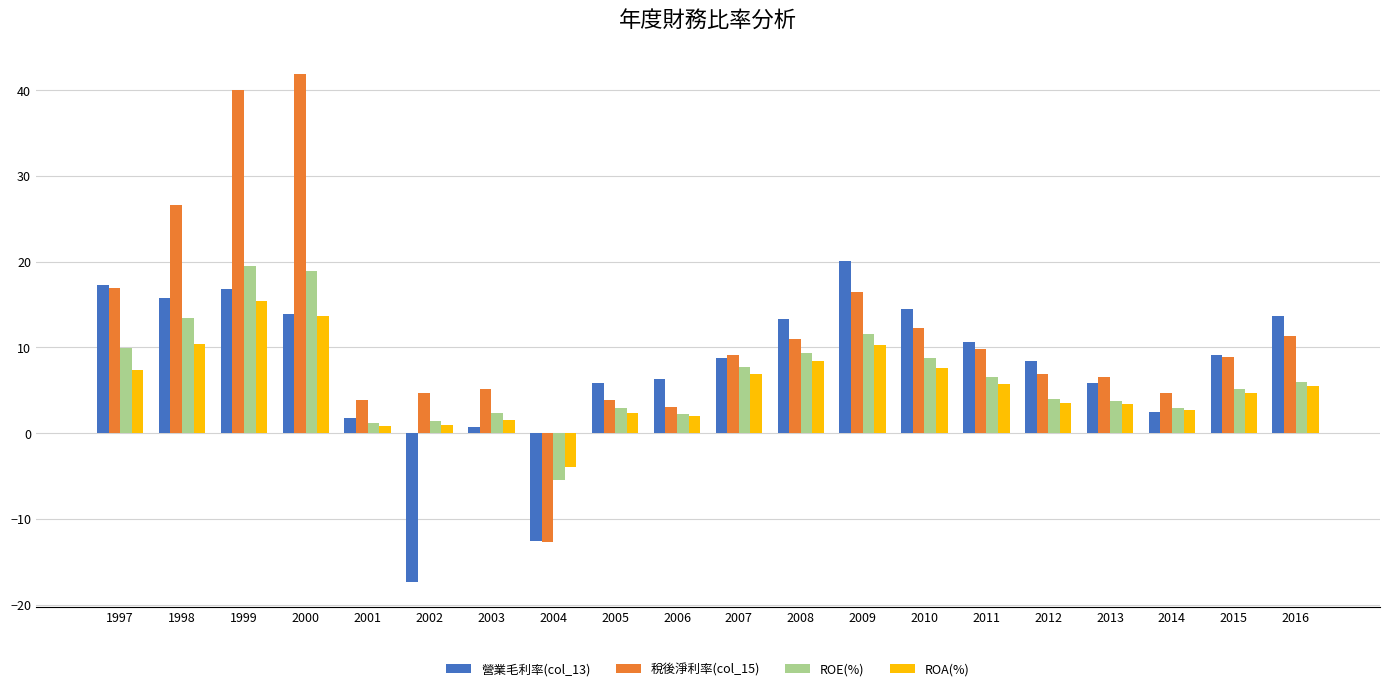

Read the ROA(%) value at 2012.

3.5